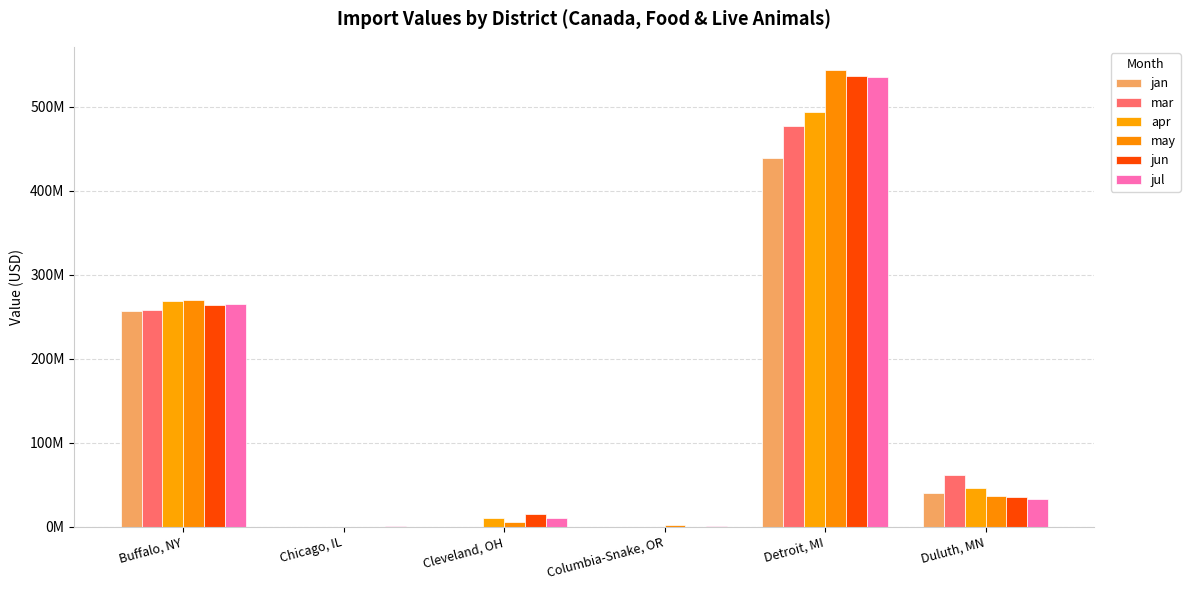

What is the label of the 2nd bar from the right?

Detroit, MI